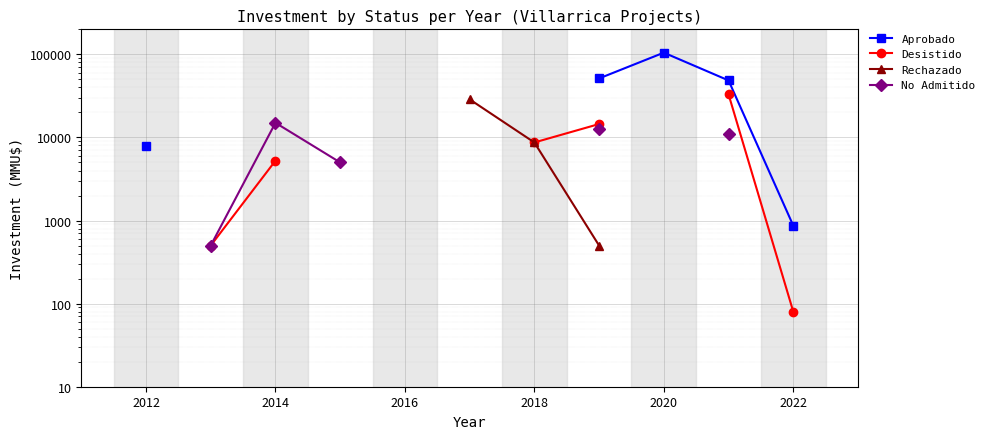

True or false: Rechazado and Aprobado cross at least once.

False